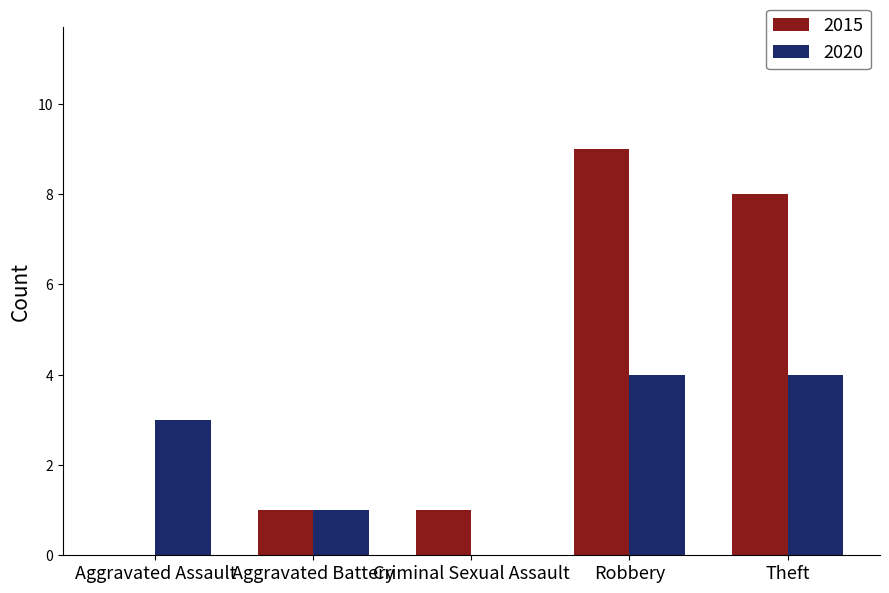

How many values in 2020 are above zero?

4